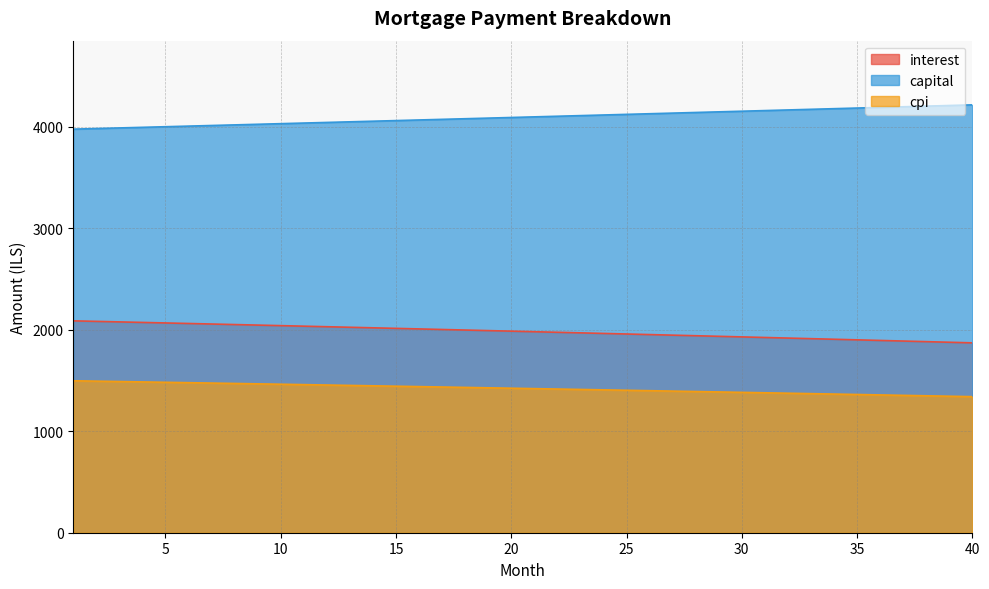

True or false: cpi and interest cross at least once.

False